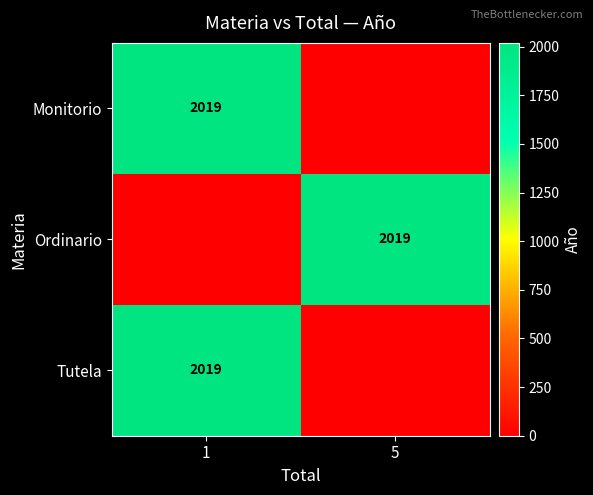

Is it true that Monitorio equals 2019 at 1?

True